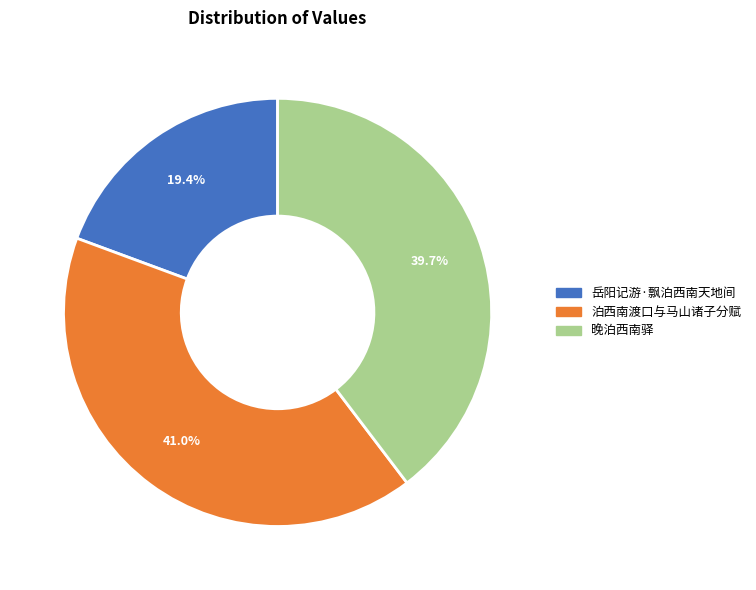

Is 泊西南渡口与马山诸子分赋 the majority of the pie?

No